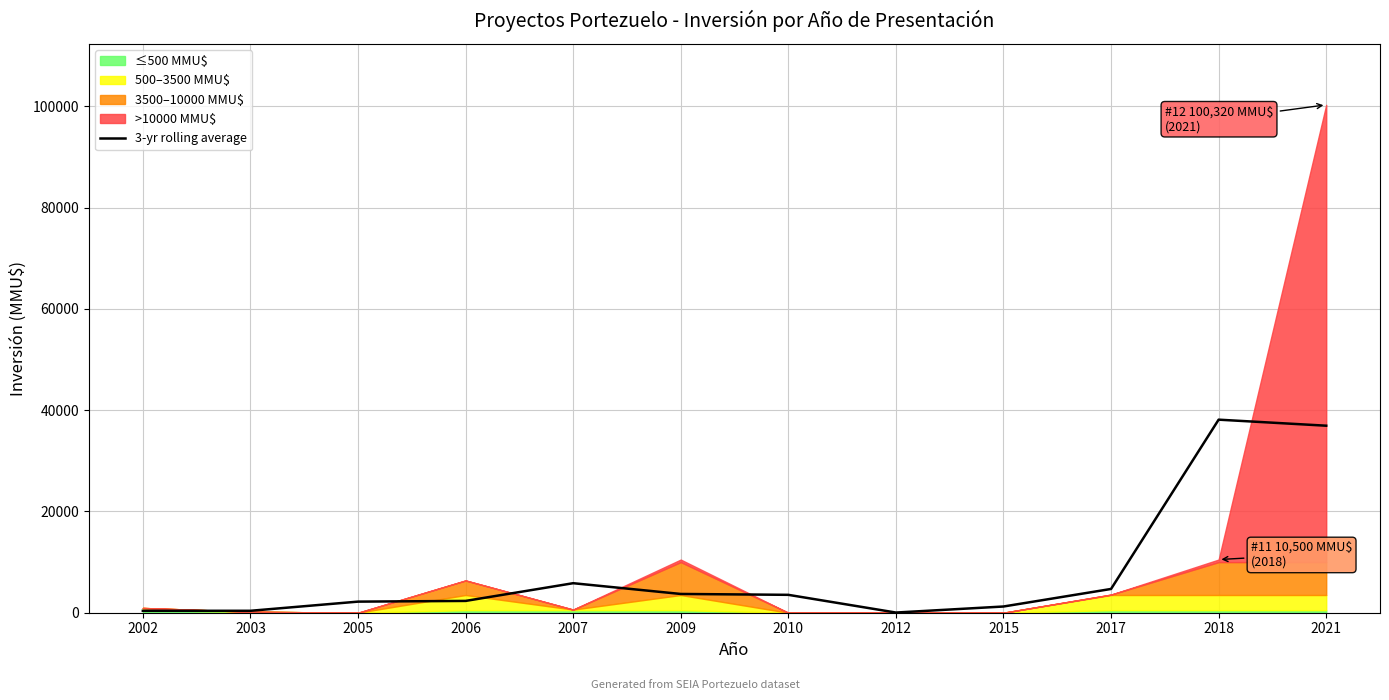

Reading right to left, extract all data points from this chart.

2021=36940.0	2018=38133.3	2017=4694.7	2015=1228.0	2012=34.7	2010=3533.3	2009=3706.7	2007=5831.0	2006=2331.0	2005=2191.0	2003=381.0	2002=381.0